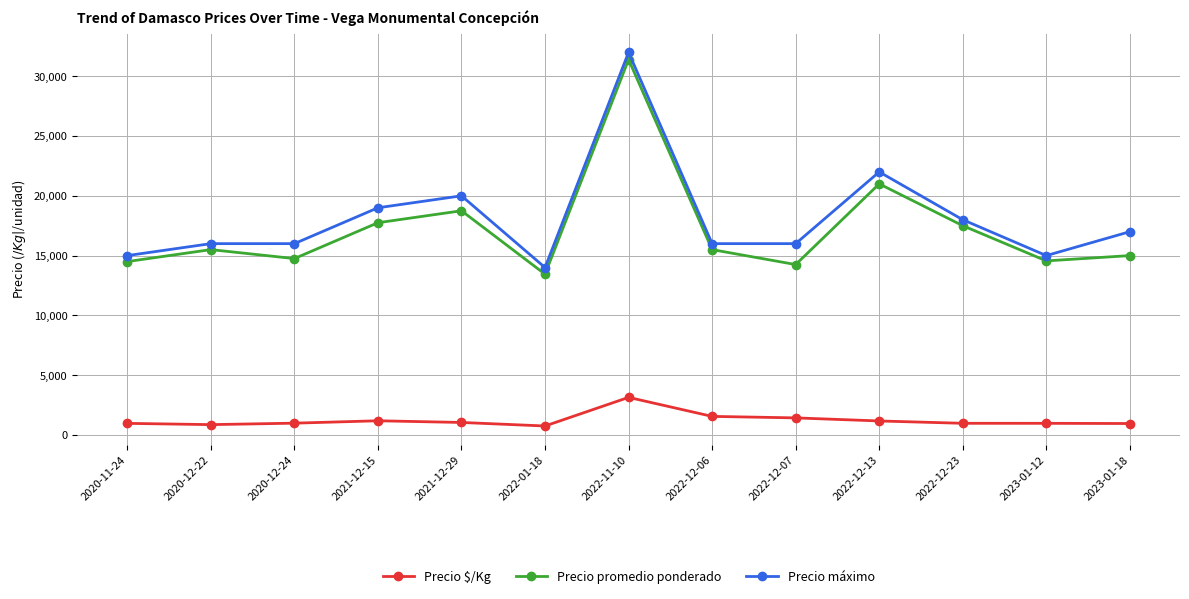

What is the difference between the highest and lowest values at 2022-12-23?

17028